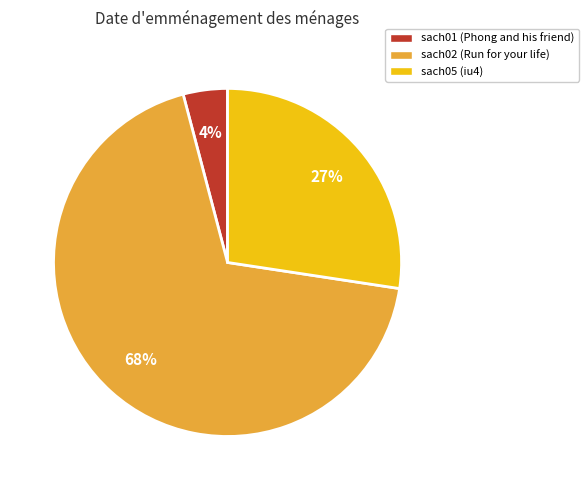

Is the sum of sach01 (Phong and his friend) and sach02 (Run for your life) greater than half?

Yes